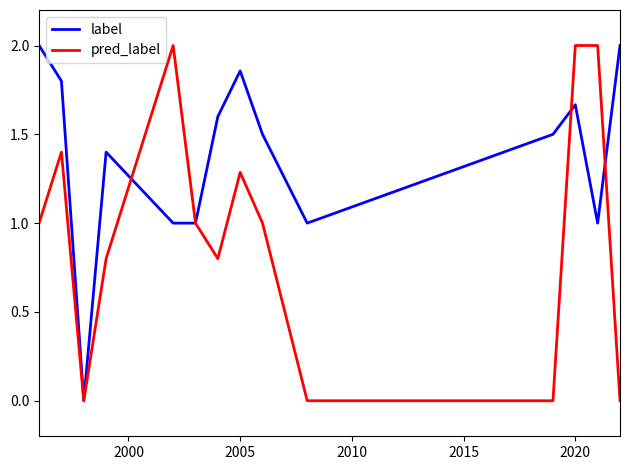

List the series in order of their overall mean, highest first.

label, pred_label